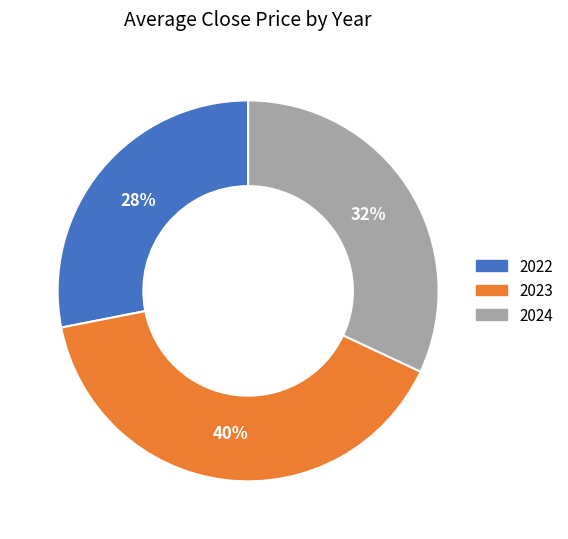

Is there a majority slice in this chart?

No